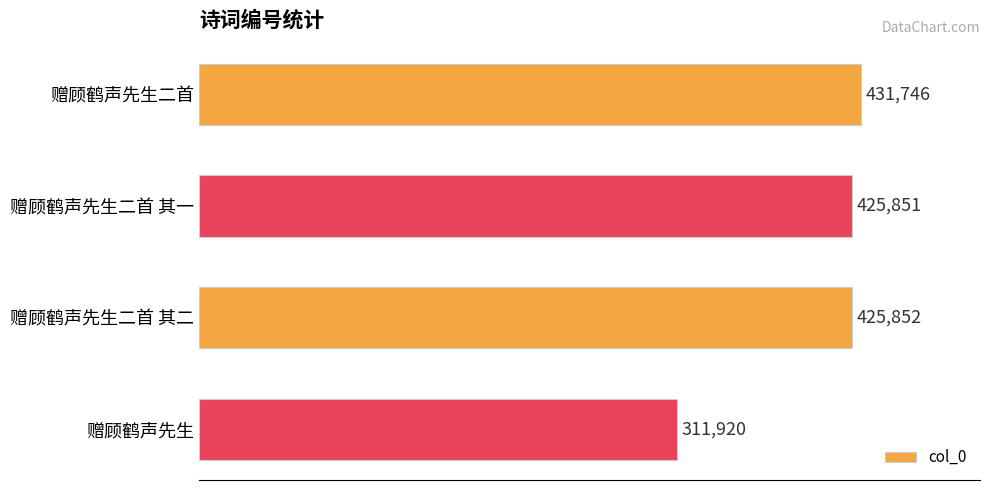

Rank the categories by value from lowest to highest.

赠顾鹤声先生, 赠顾鹤声先生二首 其一, 赠顾鹤声先生二首 其二, 赠顾鹤声先生二首